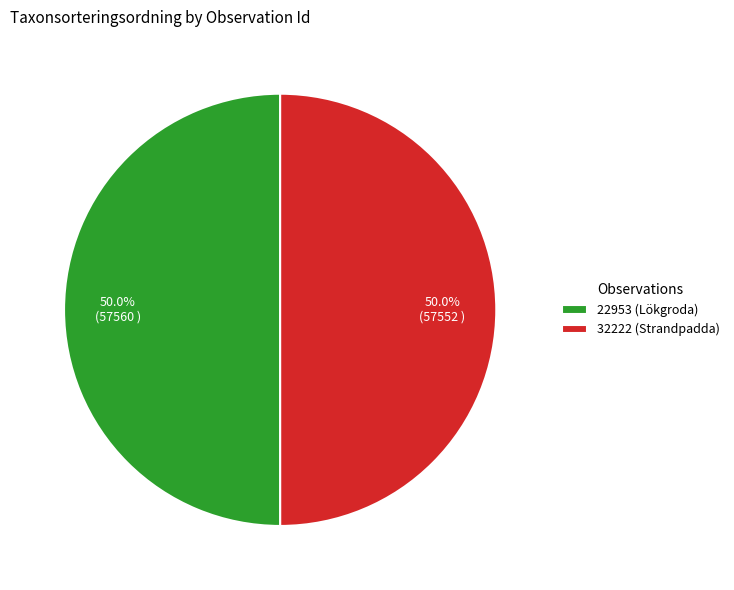

Is the sum of 22953 (Lökgroda) and 32222 (Strandpadda) greater than half?

Yes